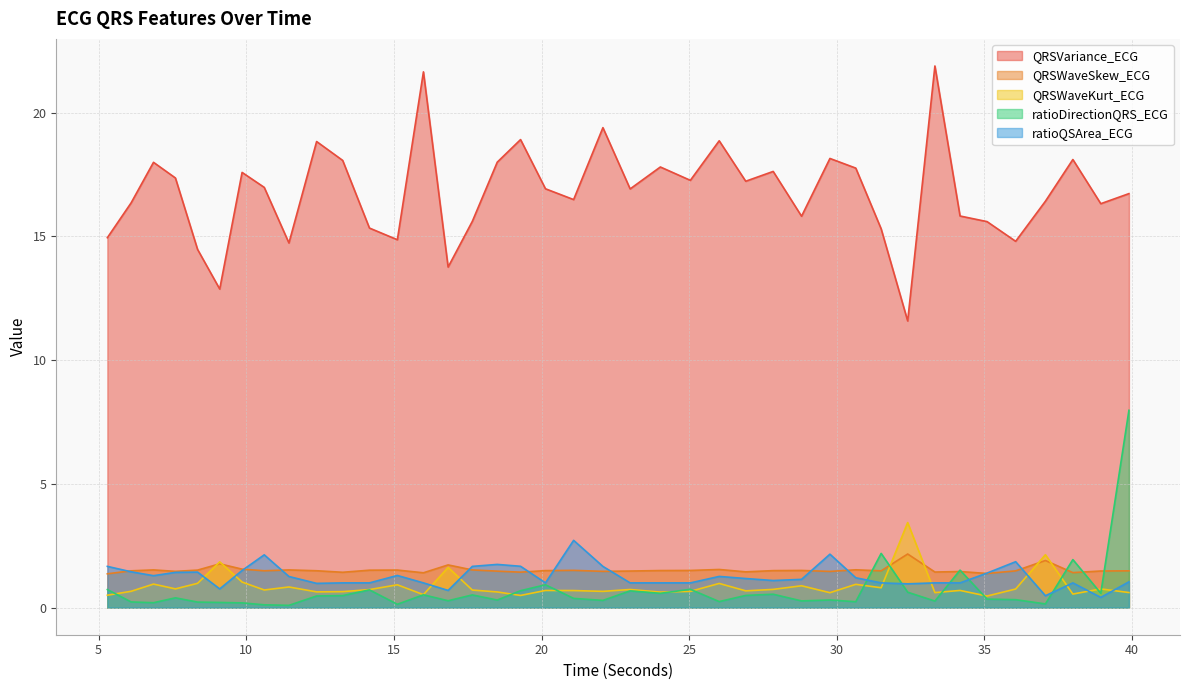

Where is the first local minimum for QRSWaveKurt_ECG?

7.6015625